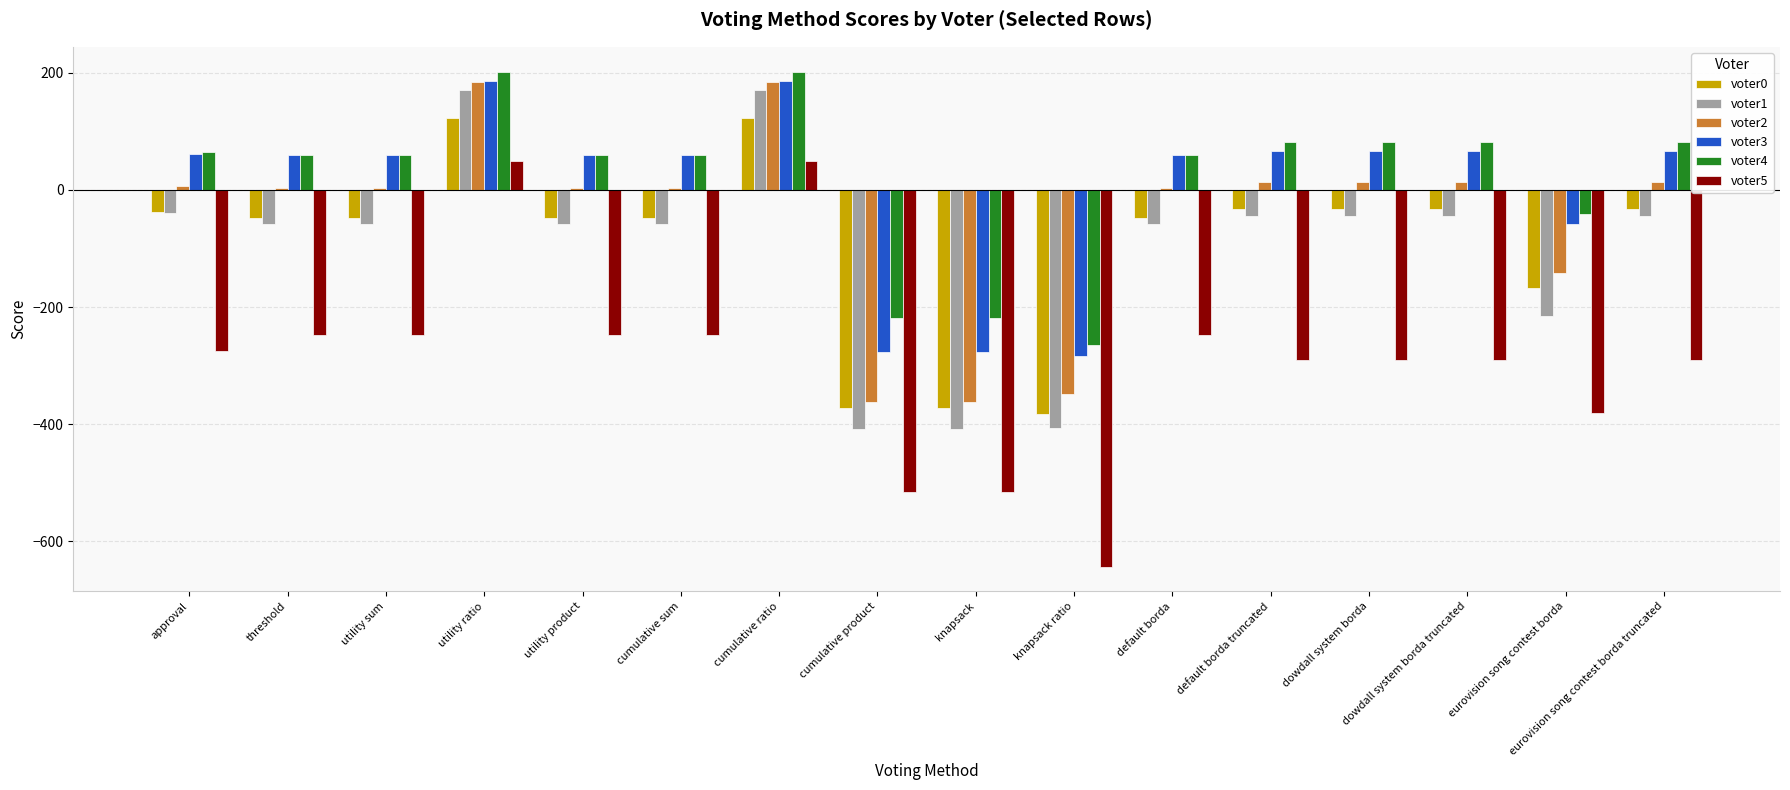

Which label corresponds to the smallest value in the chart?

knapsack ratio